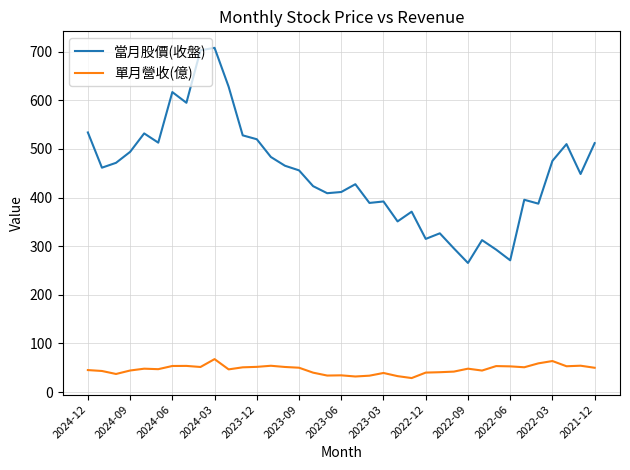

Which series has the largest total across all categories?

當月股價(收盤)